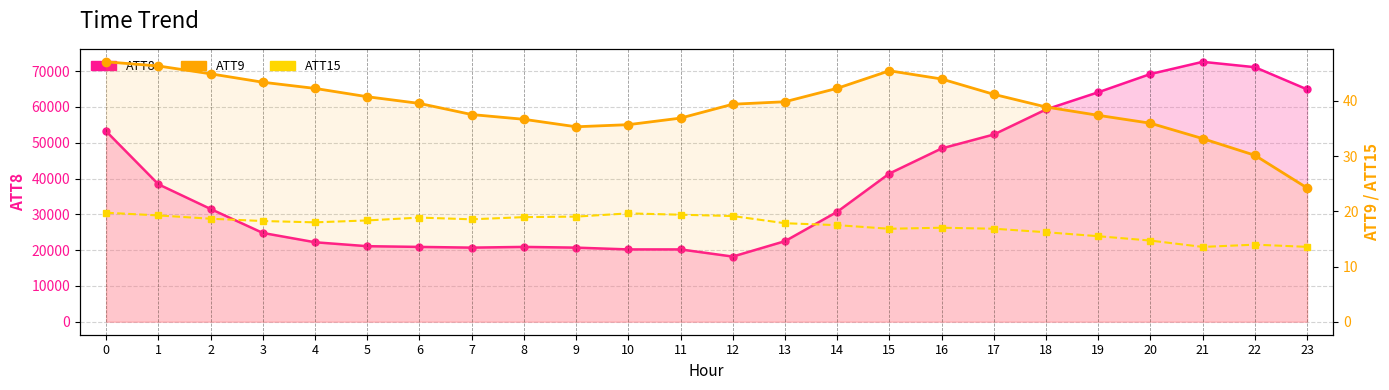

The value of ATT9 at 14 is 21.9. True or false?

False